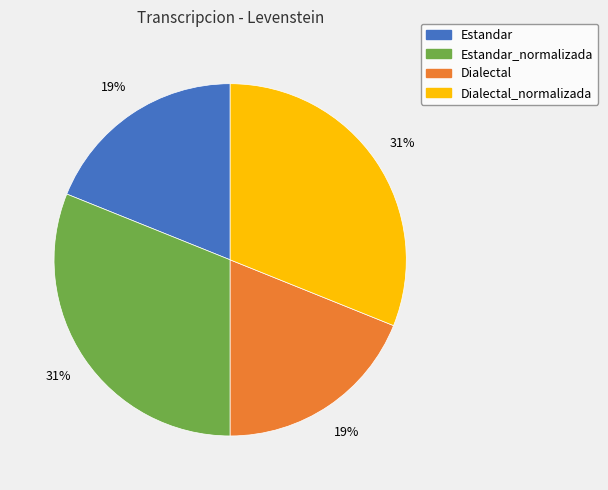

Does any single category account for the majority?

No